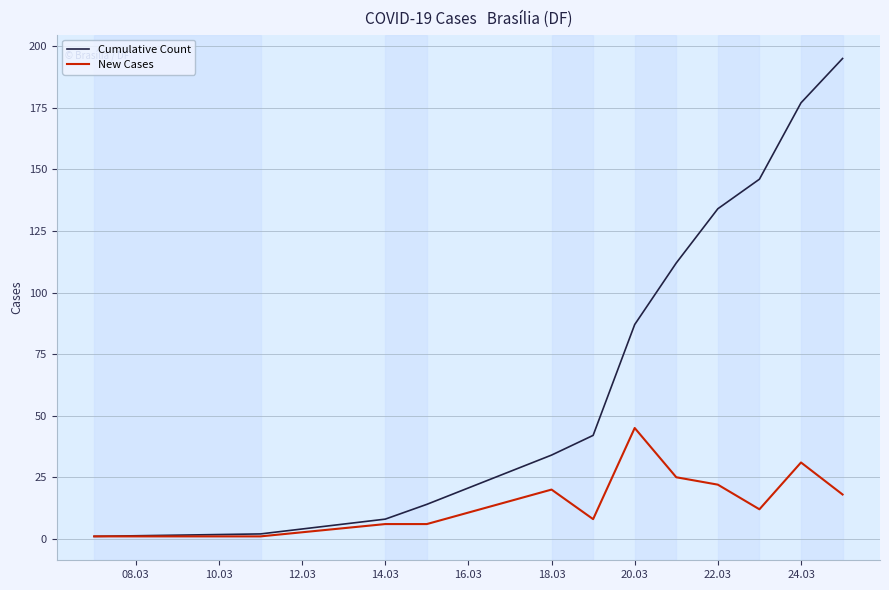

Which series has the largest range (max minus min)?

Cumulative Count